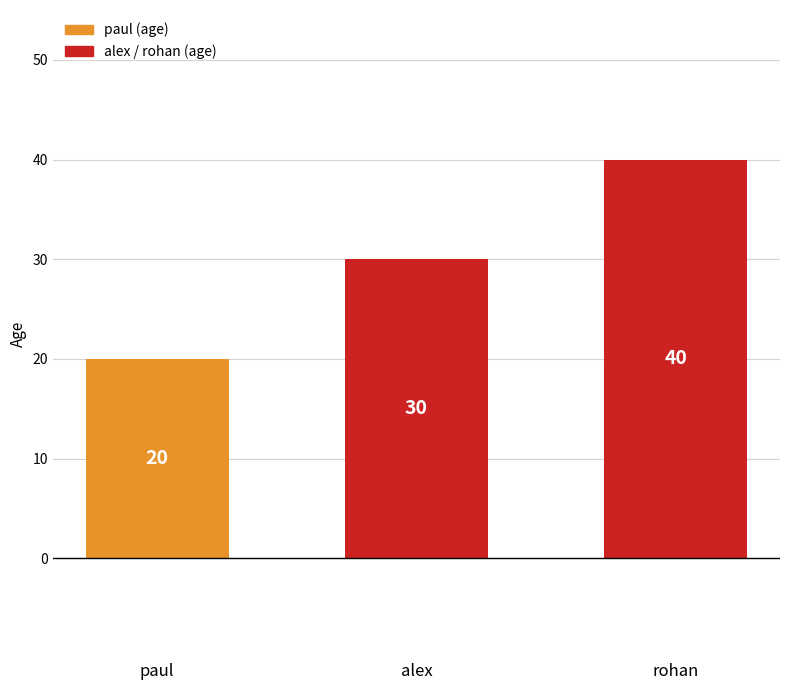

Reading left to right, what are all the values shown in this chart?

20	30	40